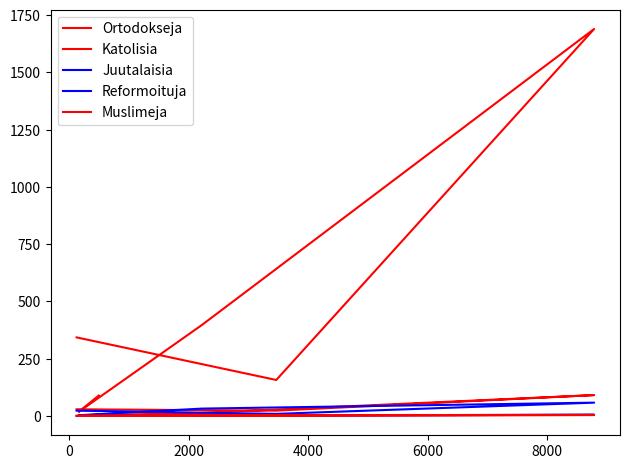

At how many categories does at least one series exceed 476?

1